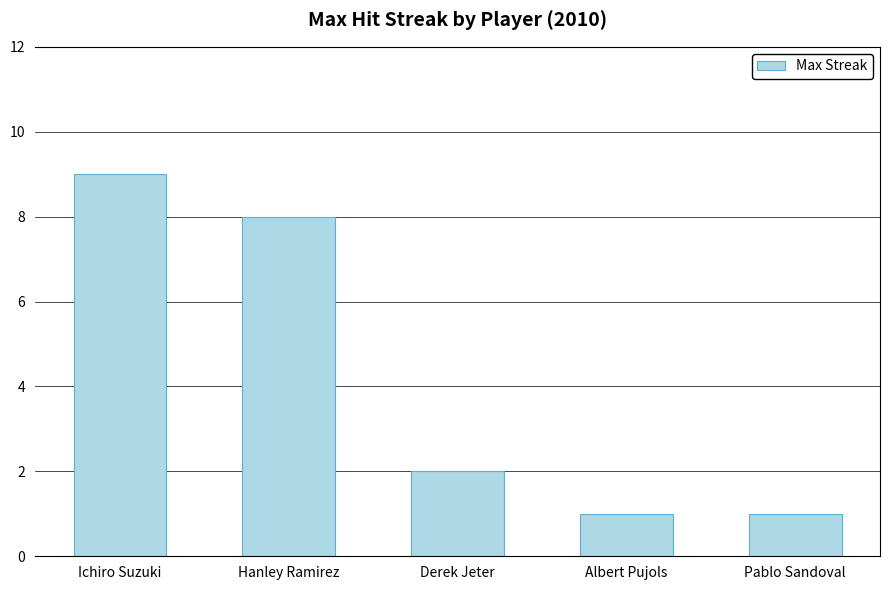

What is the greatest value displayed?

9